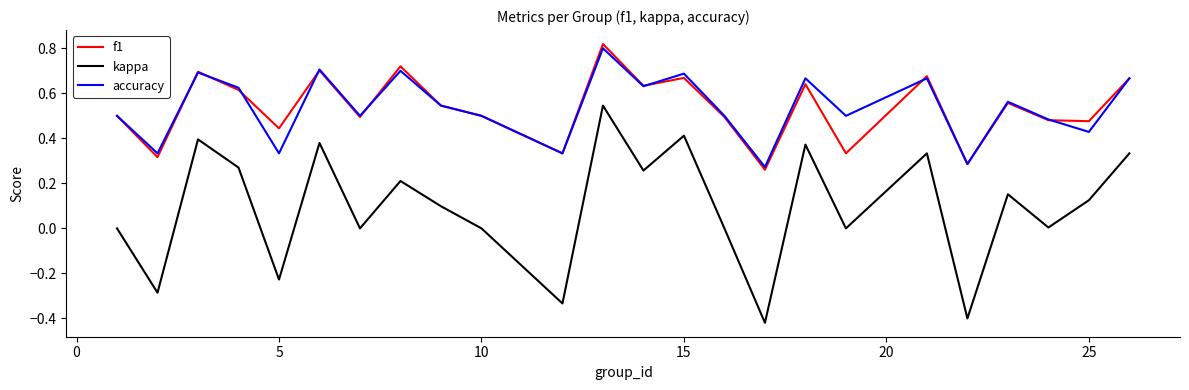

How many lines are shown in the chart?

3